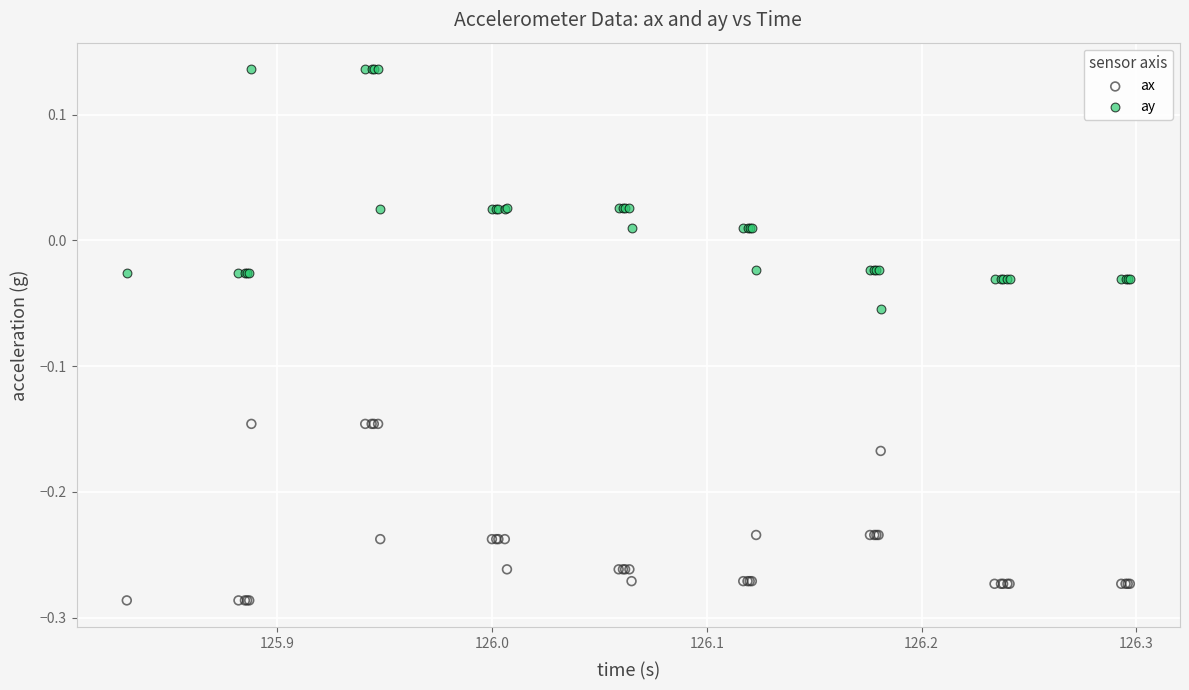

Which series reaches the minimum Y coordinate?

ax